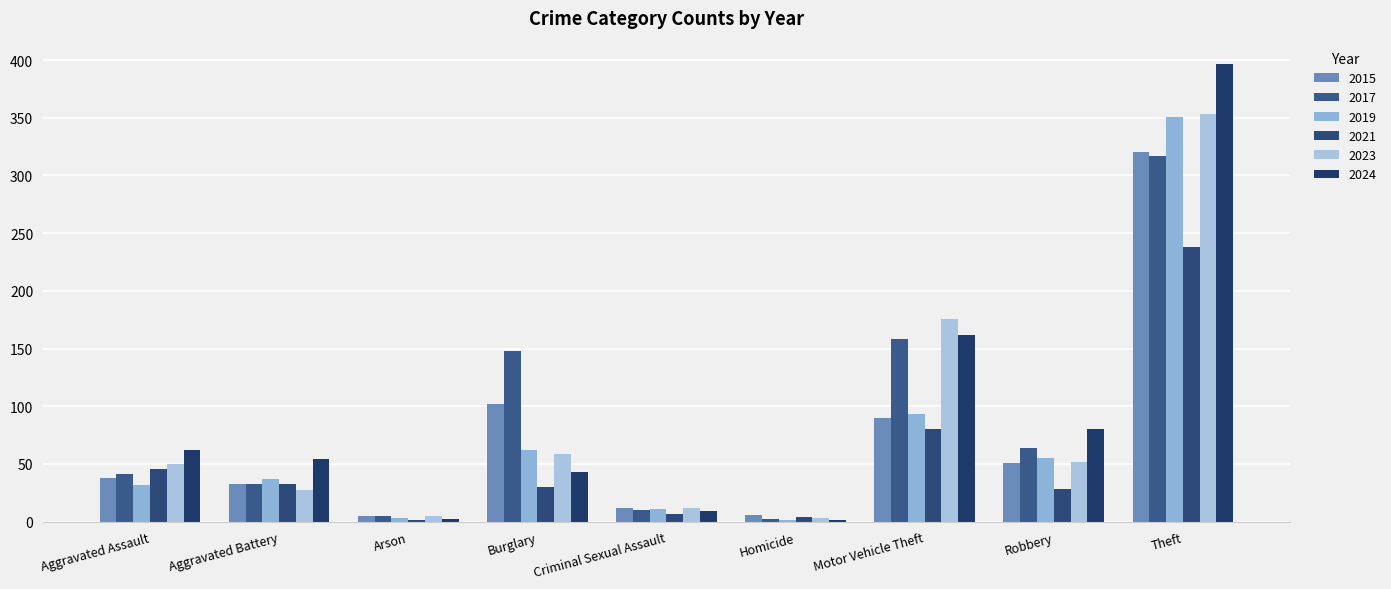

What is the highest value of the 2017 series?

317